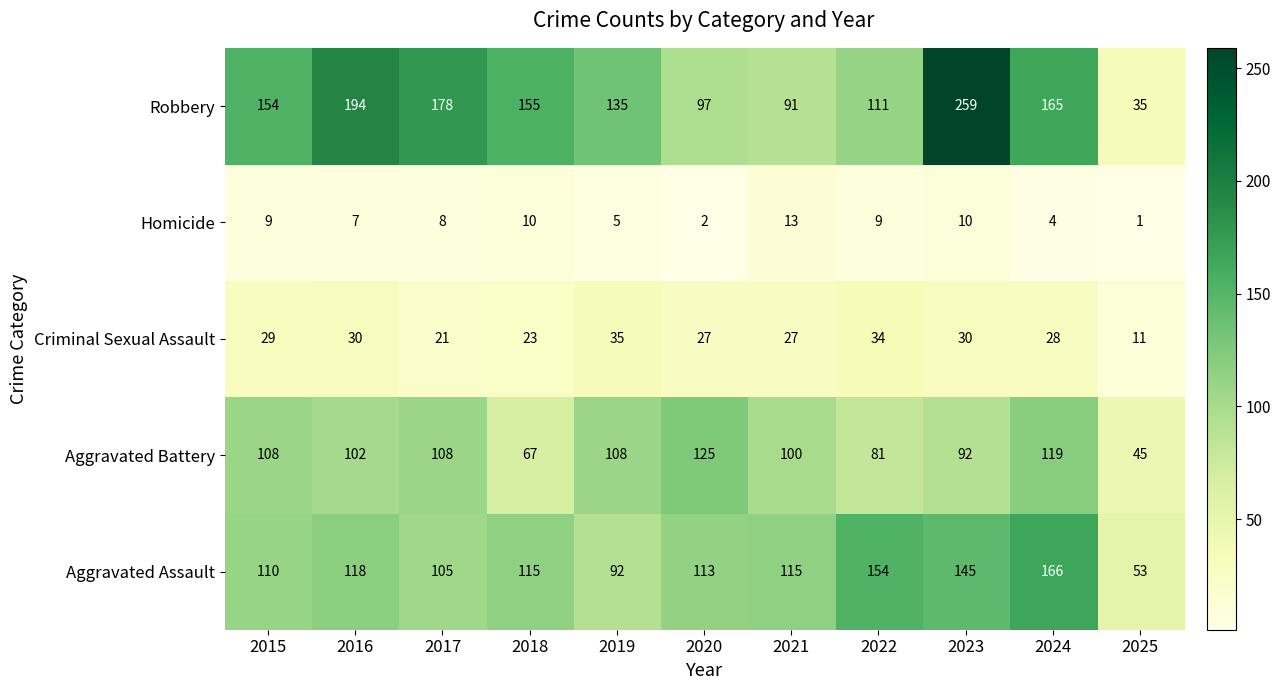

Is it true that Homicide equals 5 at 2018?

False